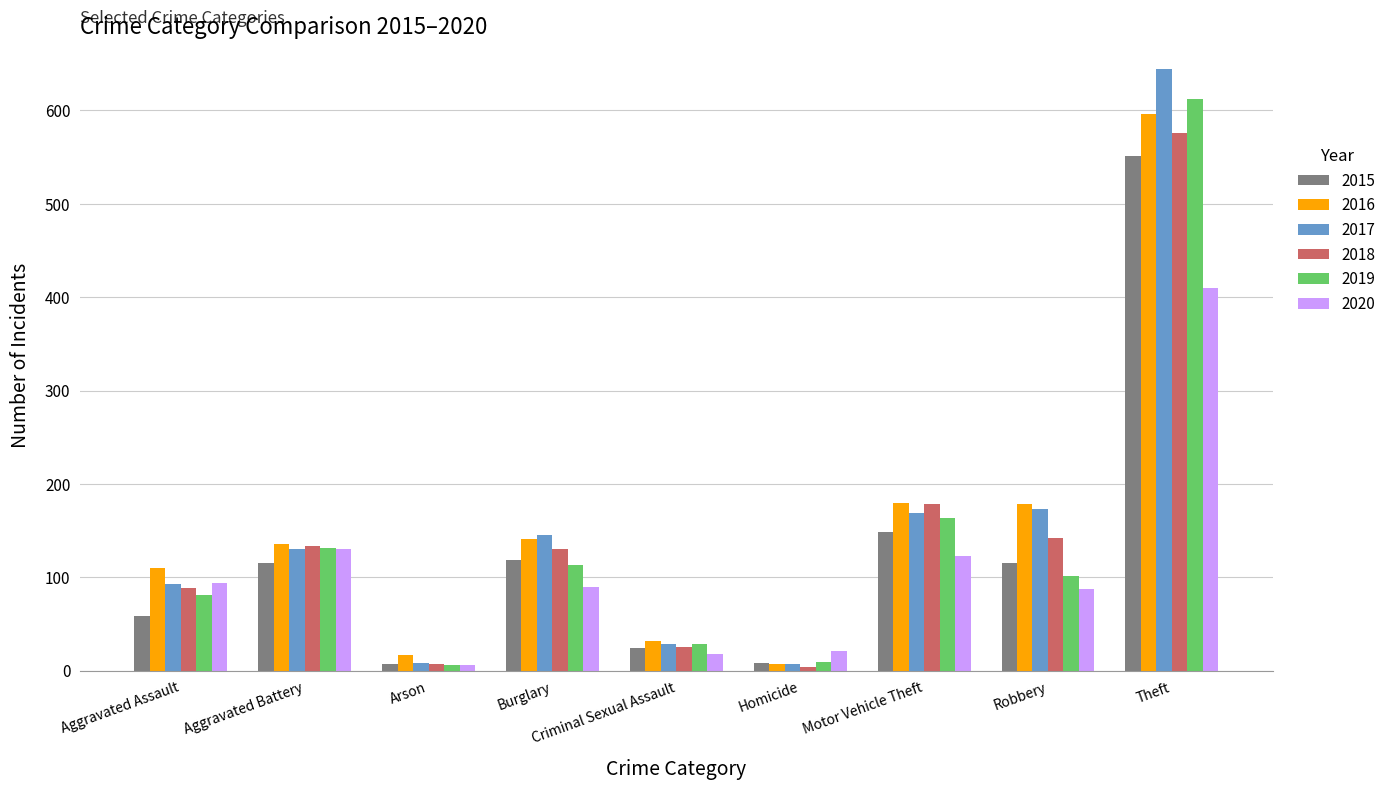

The value of 2019 at Aggravated Assault is 81. True or false?

True